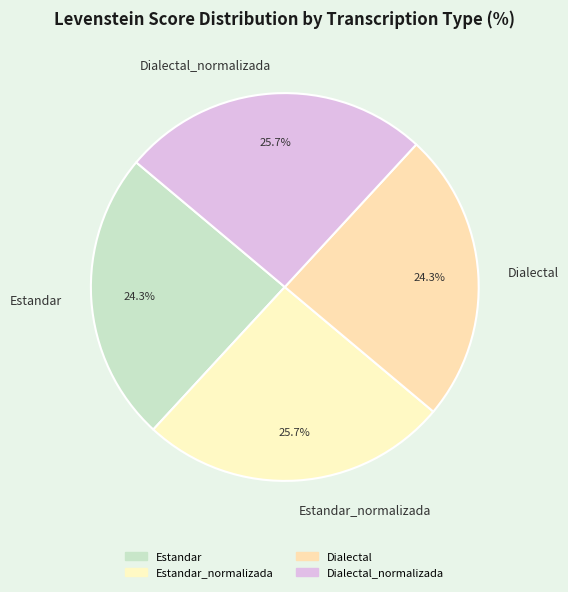

To the nearest percent, what is the average slice percentage?

25%